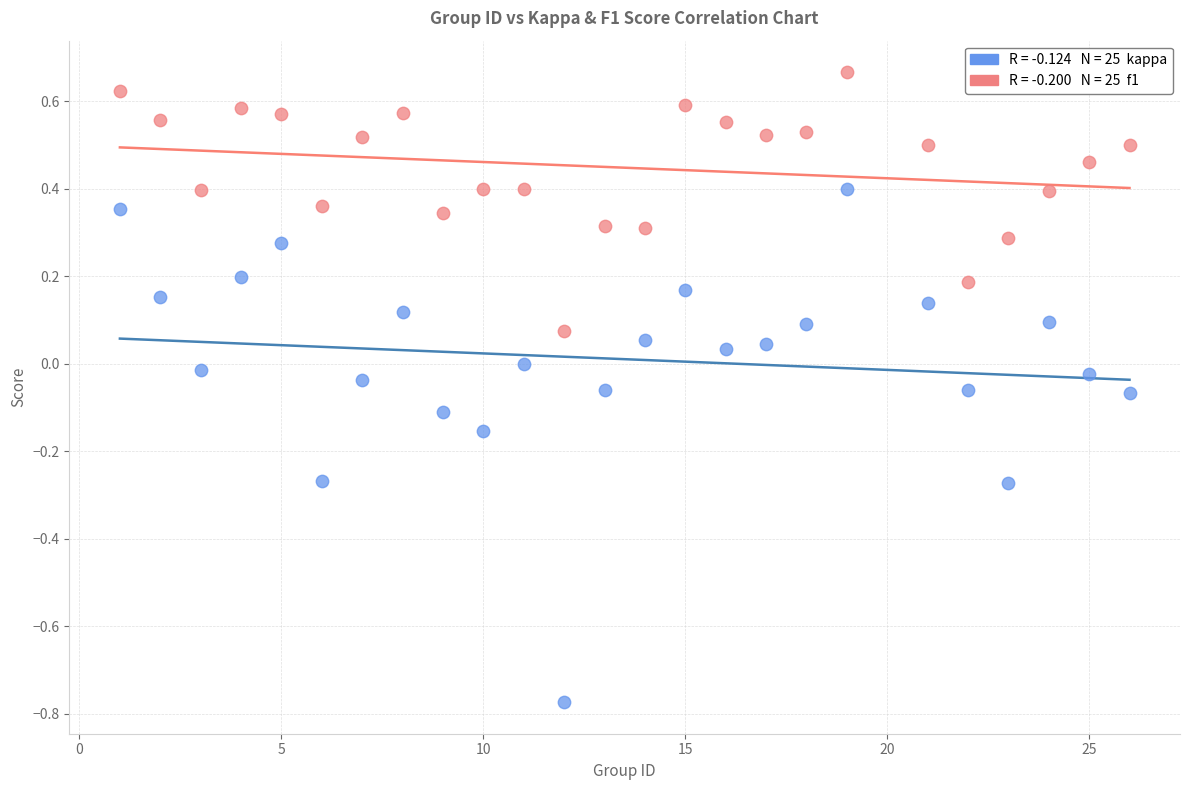

Across all data points, what is the range of Y values (max minus min)?

1.4